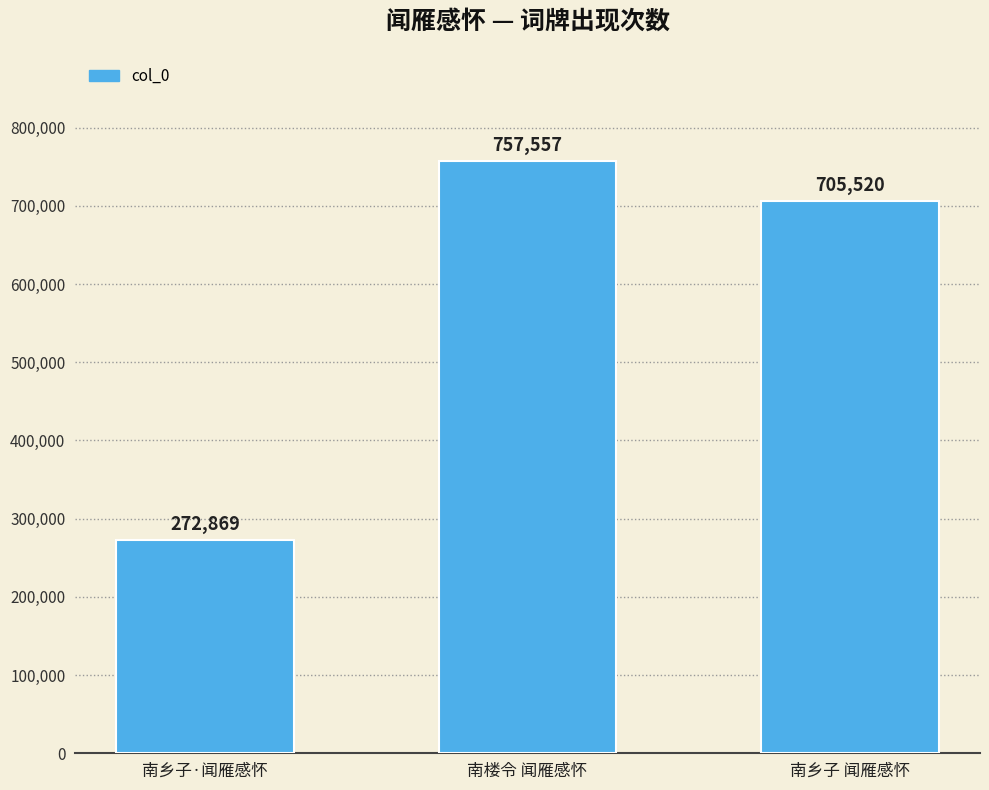

At which category does the chart reach its peak across all series?

南楼令 闻雁感怀